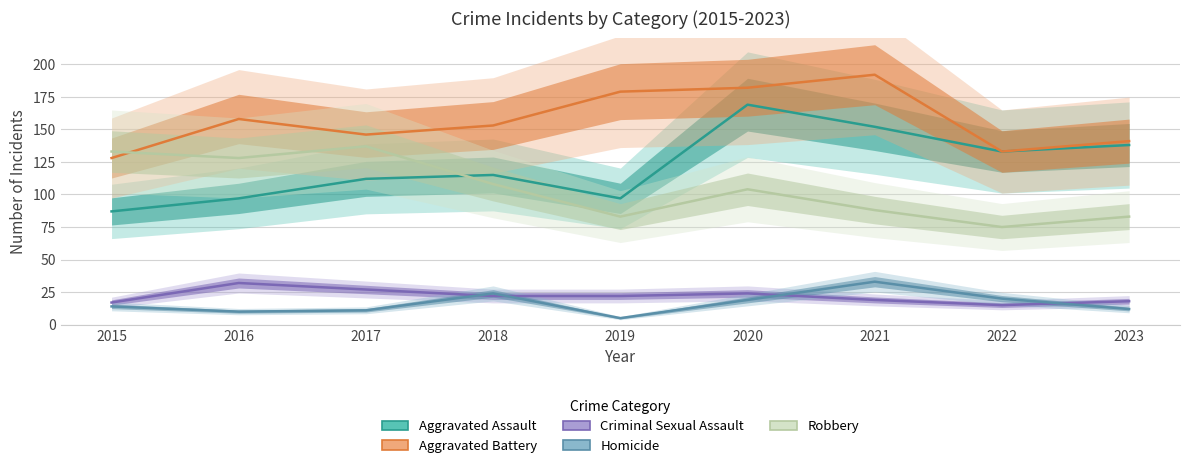

Between which two adjacent categories do Robbery and Aggravated Battery first intersect?

2015 and 2016